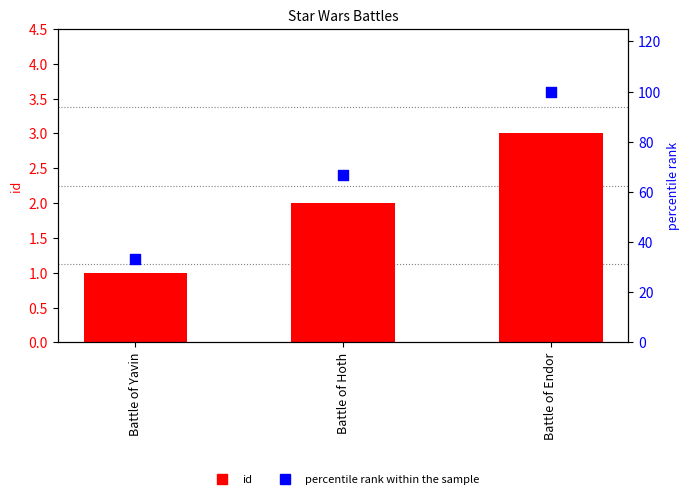

Which series has the largest total across all categories?

percentile rank within the sample